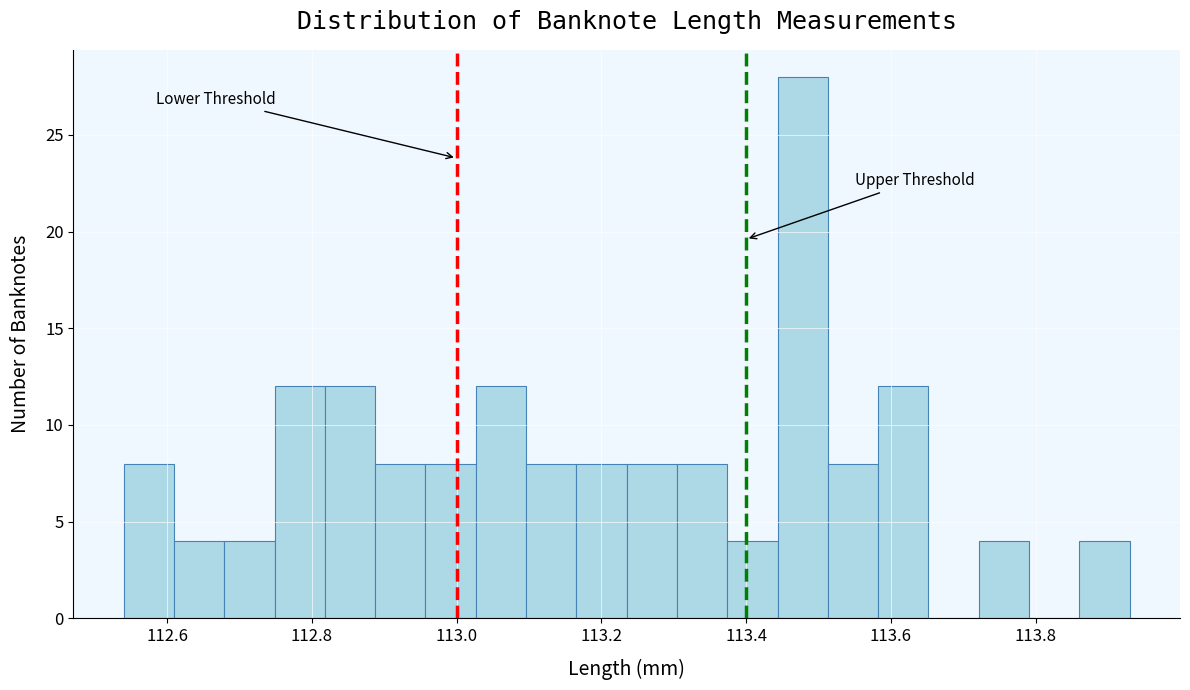

Read against the x-axis, roughly where is the centre of the tallest bar?

113.48